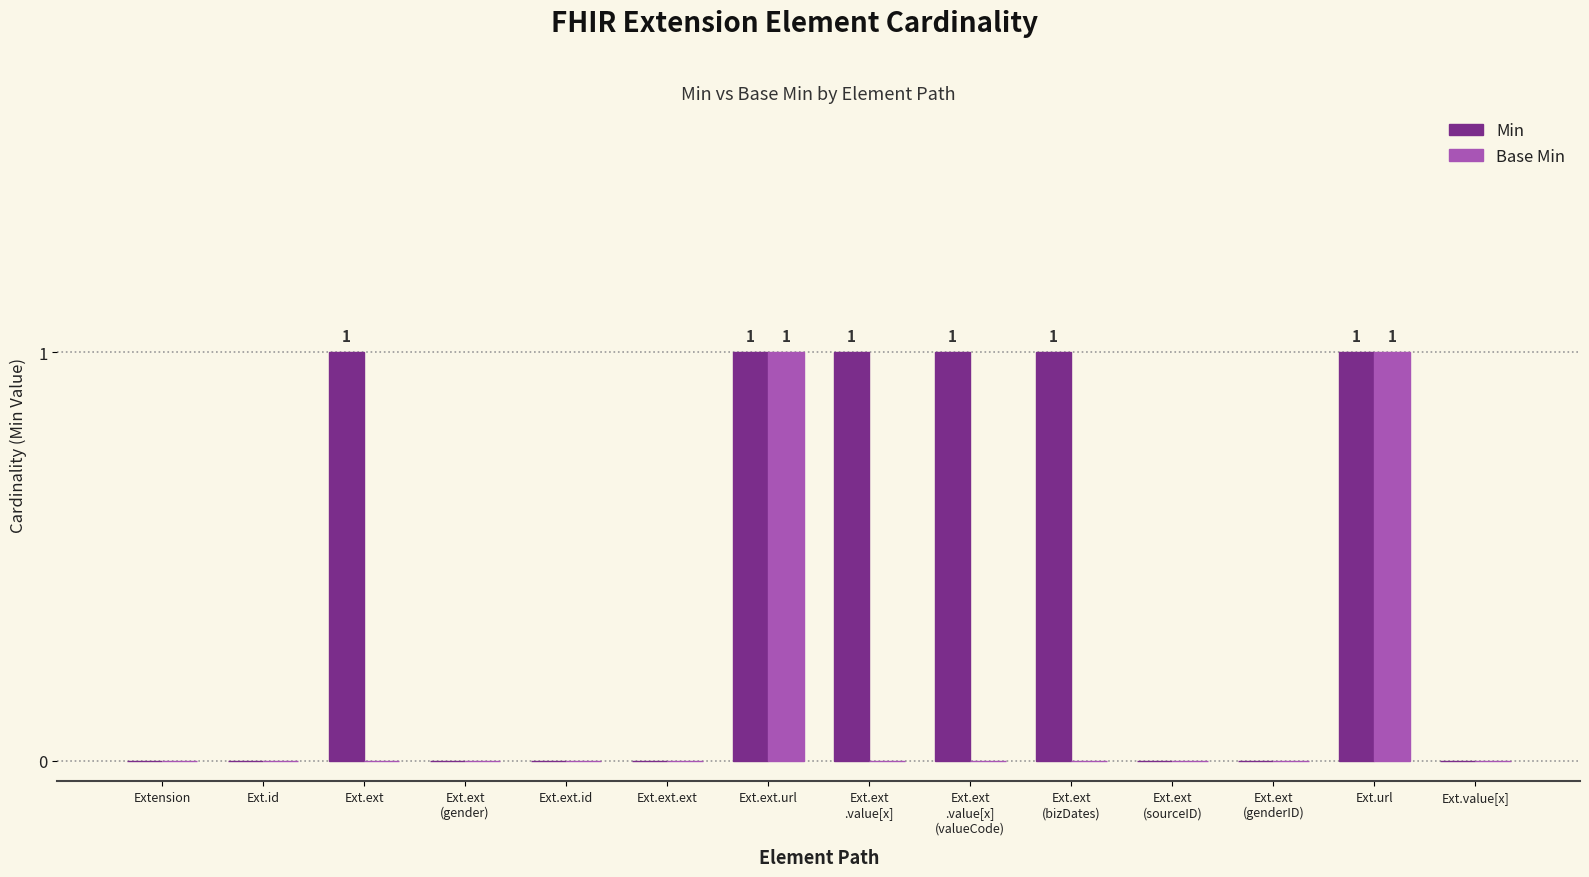

How many series are shown in this chart?

2